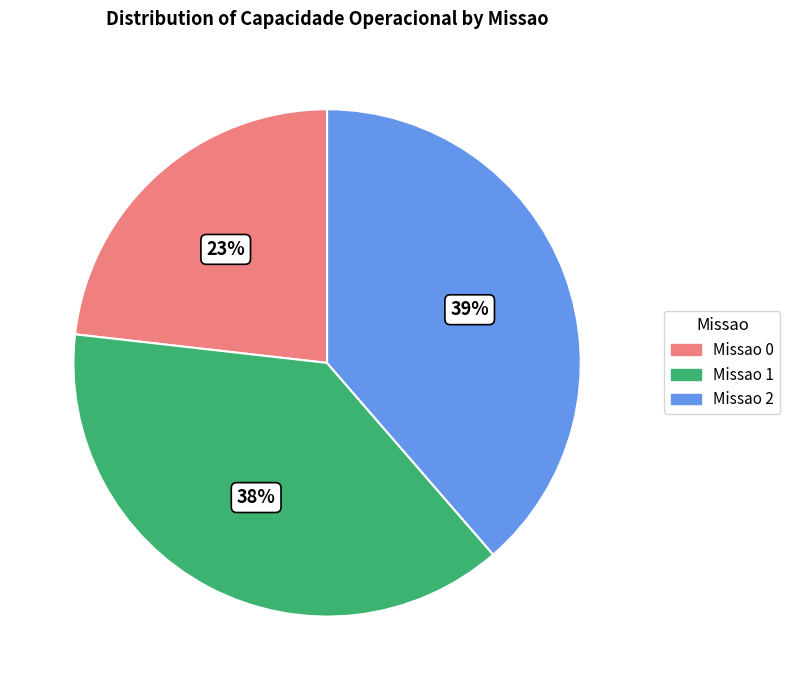

To the nearest percent, what is the average slice percentage?

33%